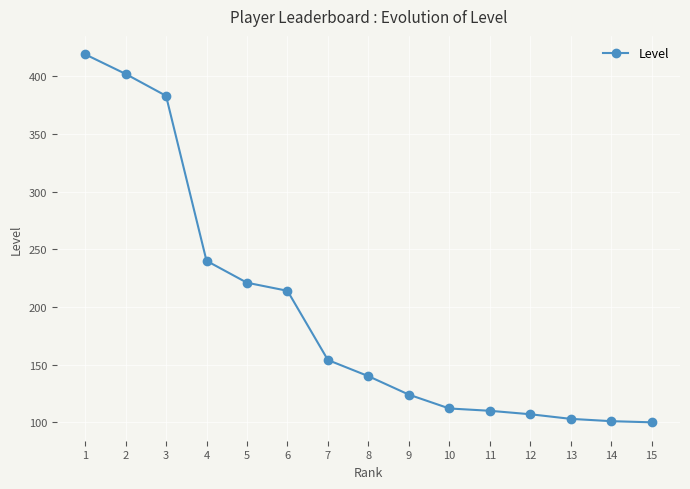

What is the maximum value shown in the chart?

419